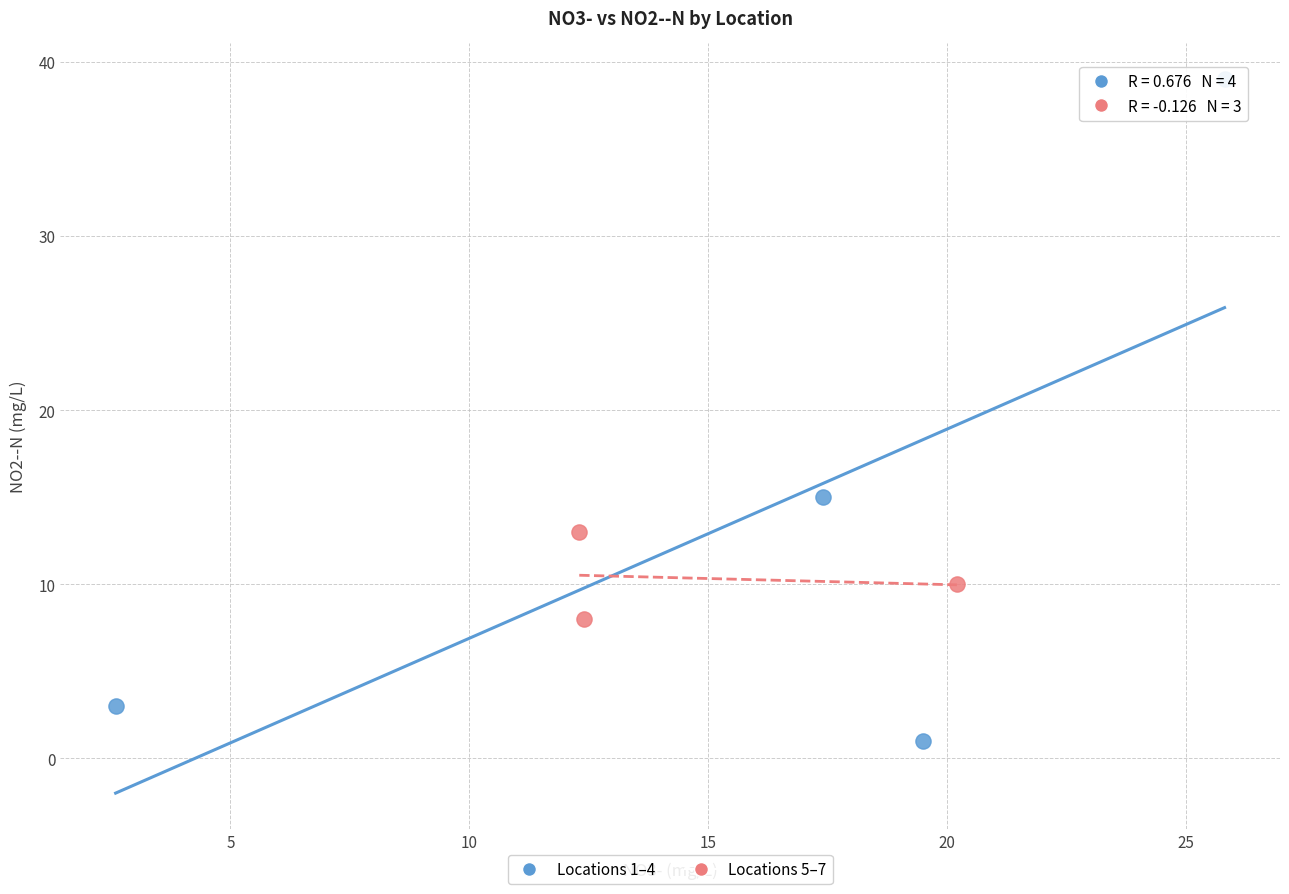

Which series reaches the maximum Y coordinate?

Locations 1–4